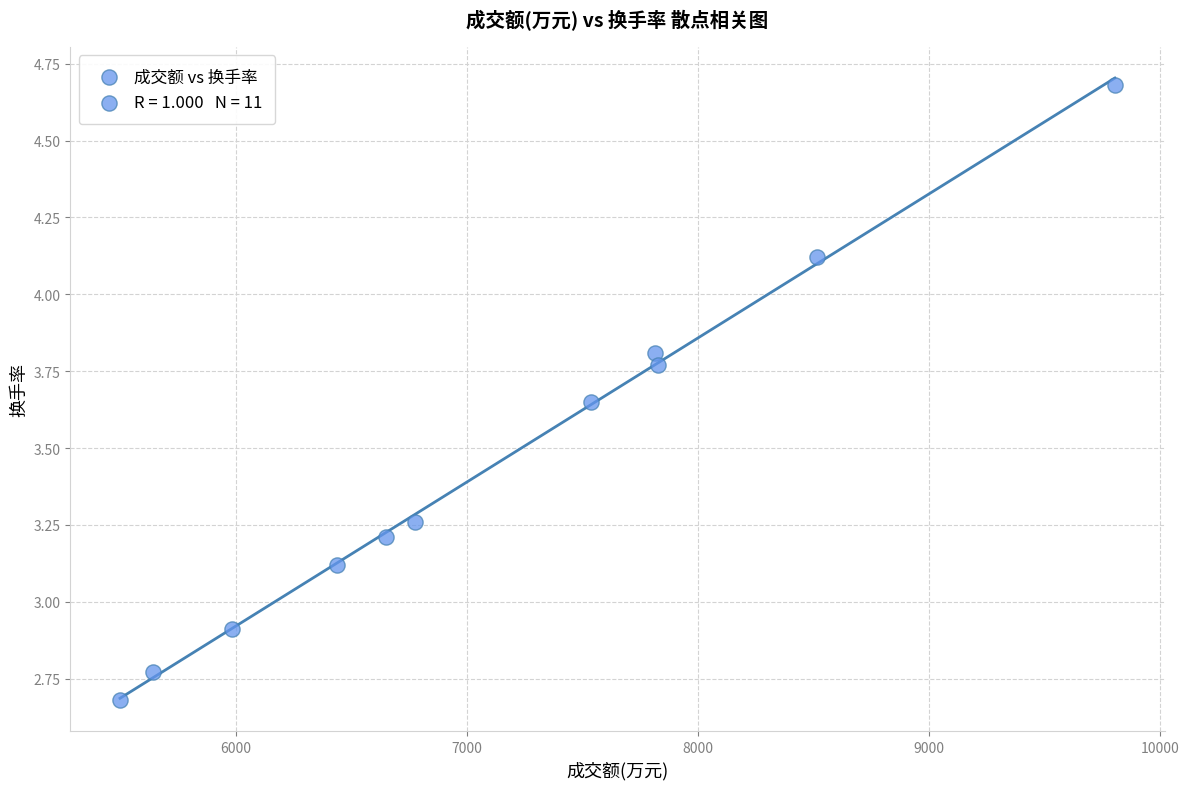

What is the range of Y values (max minus min)?

2.0